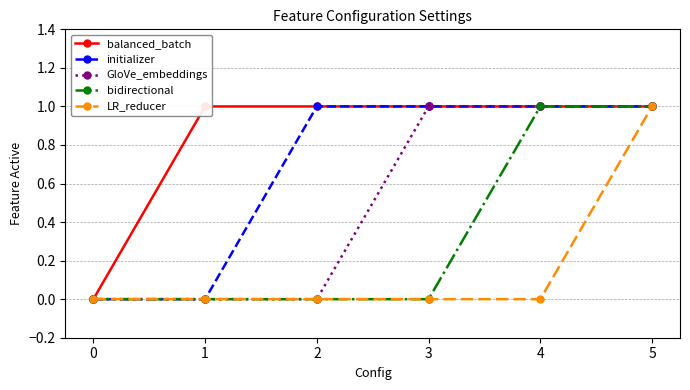

Count the number of data series in this chart.

5